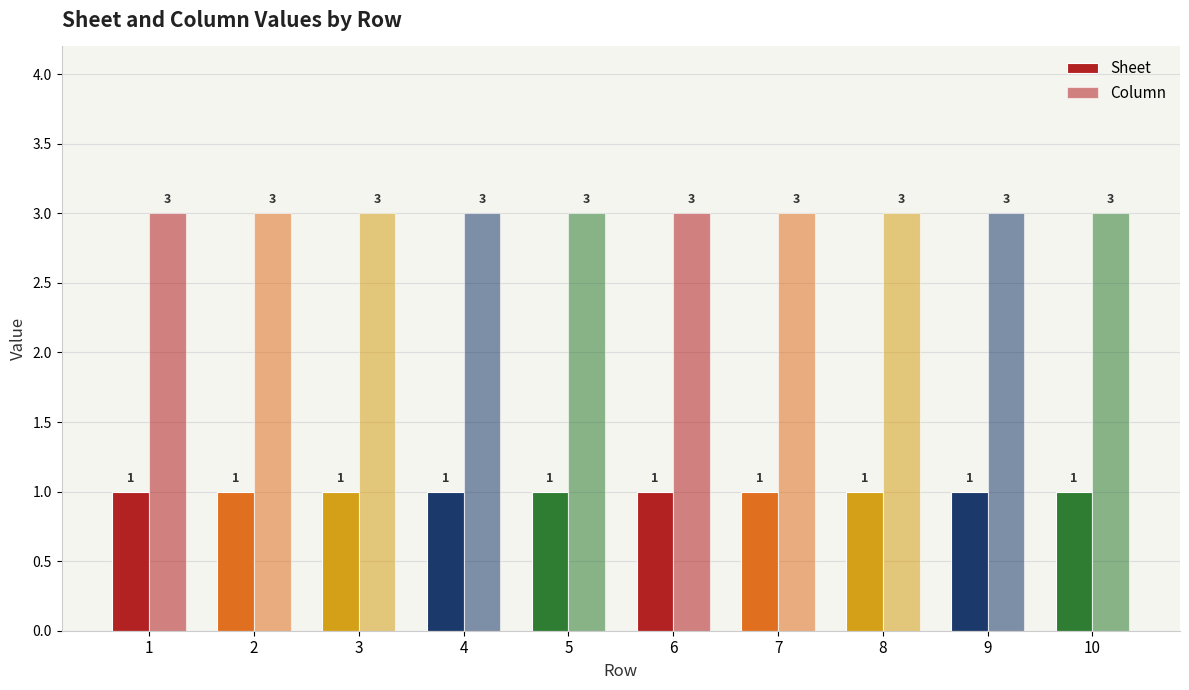

What is the sum of the Sheet values at 2 and 4?

2